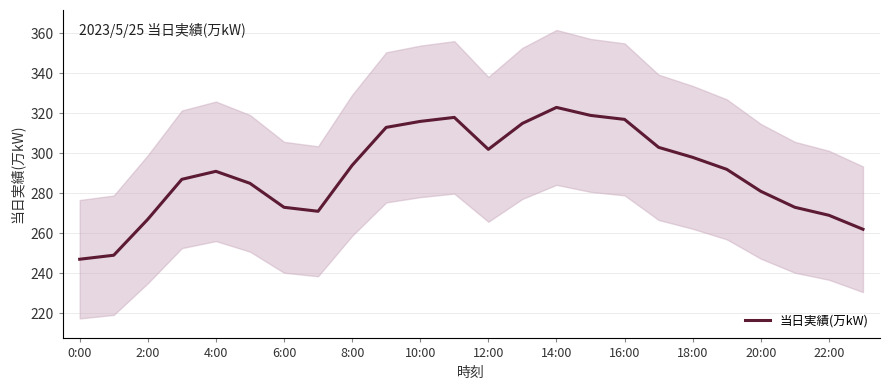

What is the smallest value displayed?

247